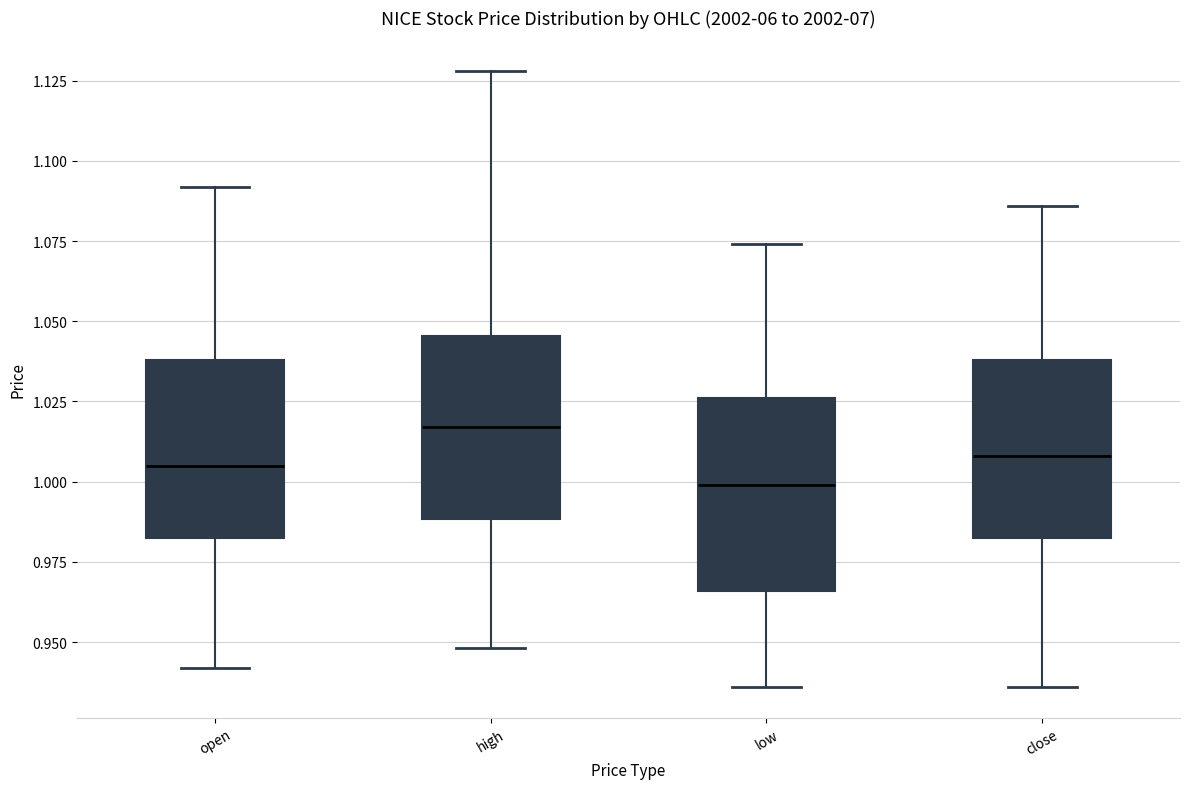

Where is the lower edge of the box for open on the y-axis? The values are not printed on the chart, so give them approximately, as read against the axis.

0.985